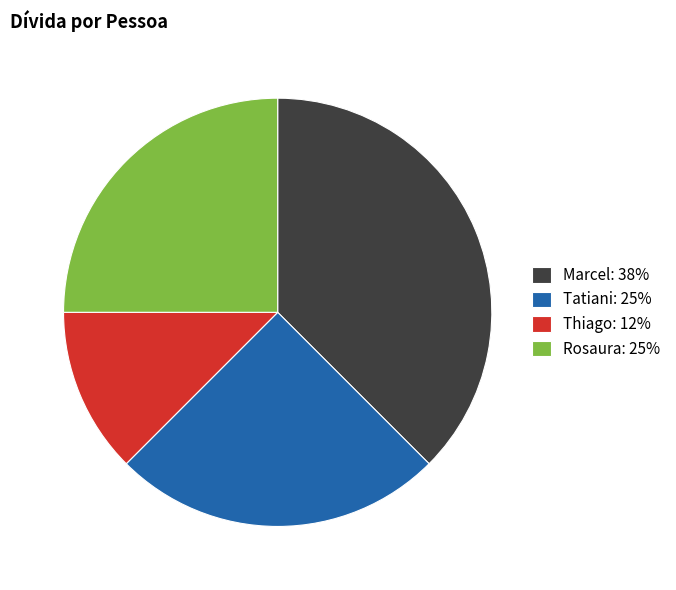

The Thiago: 12% slice represents 2% of the pie. True or false?

False